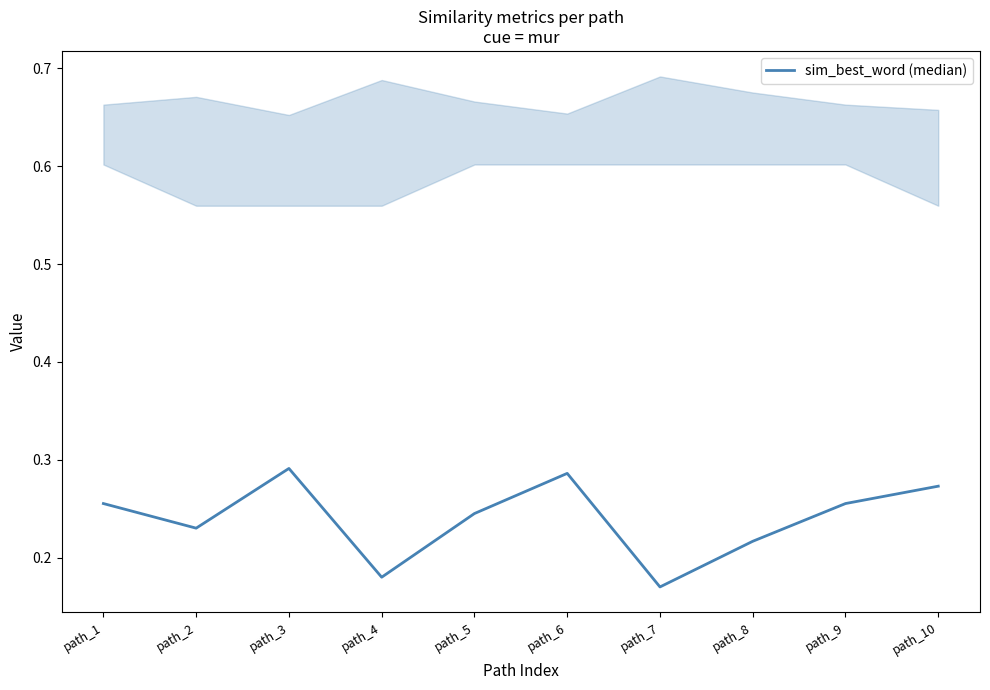

How many interior local valleys (lower than both neighbors) does the data have?

3